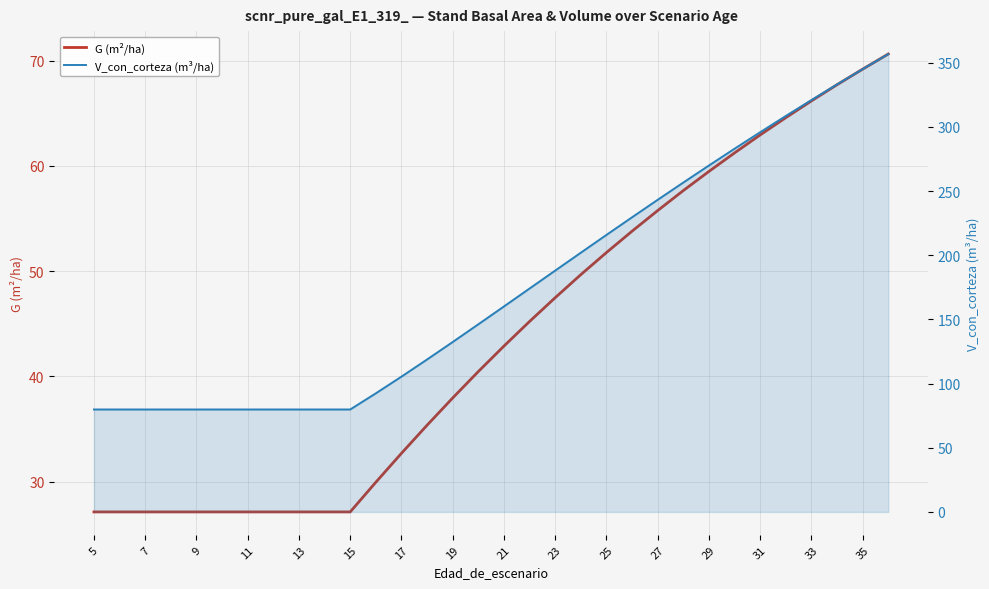

Which category has the lowest value across all series?

5